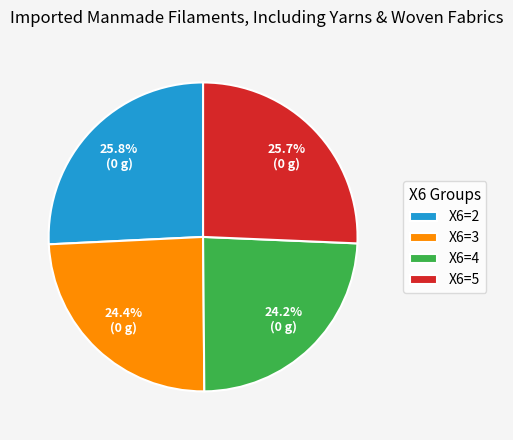

What percentage is NOT represented by X6=2?

74.2%